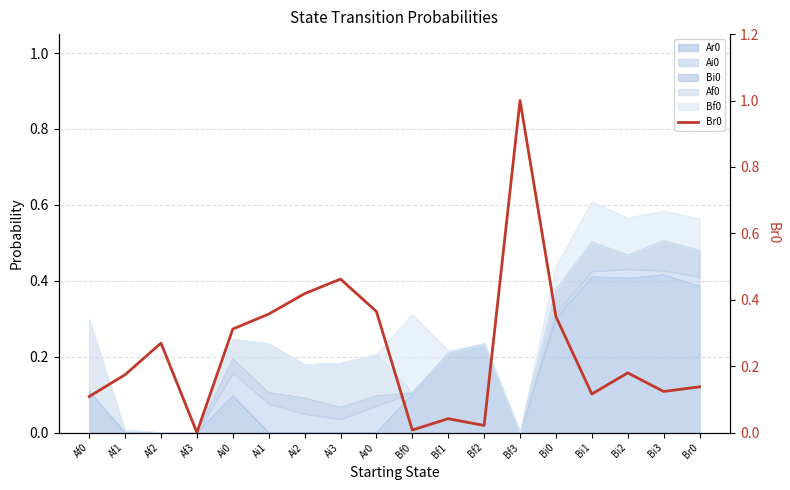

What is the sum of the values at Bi0 and Ar0?

0.7